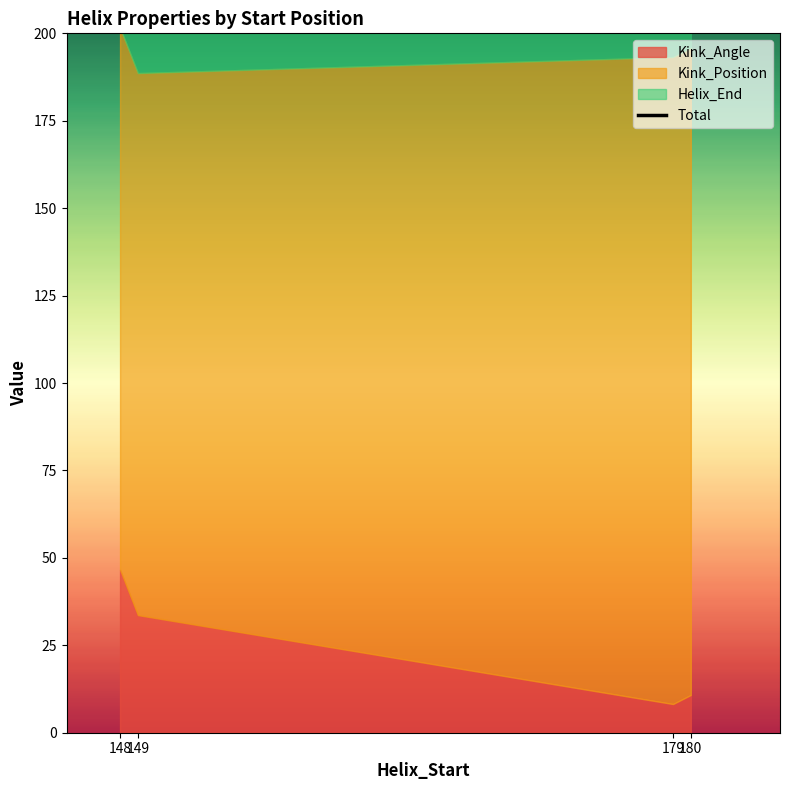

What is the change in value from 148 to 180?

+26.2